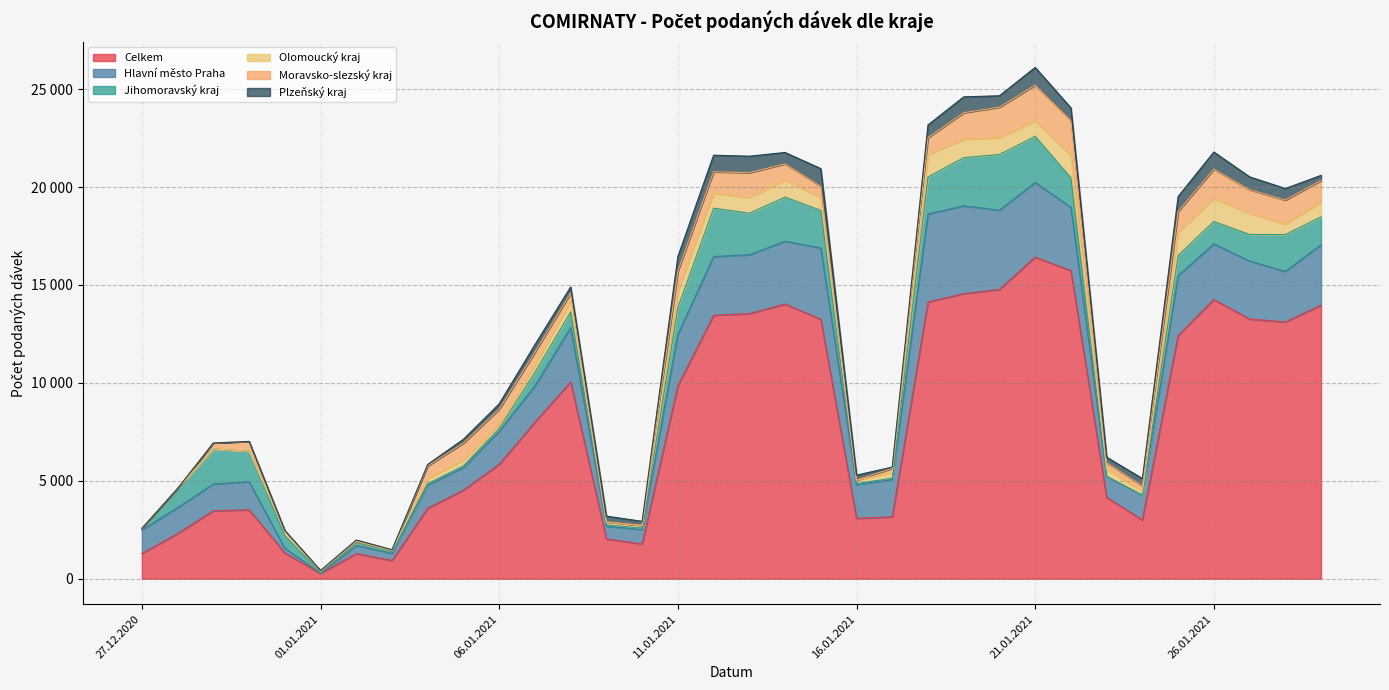

At how many categories does at least one series exceed 5318?

18